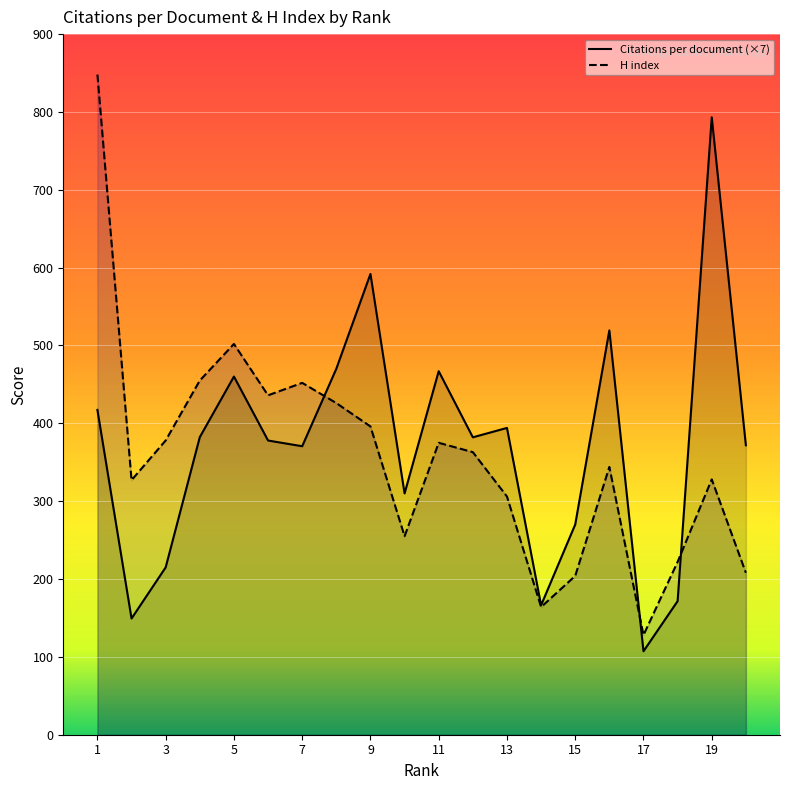

What is the minimum value shown in the chart?

107.2